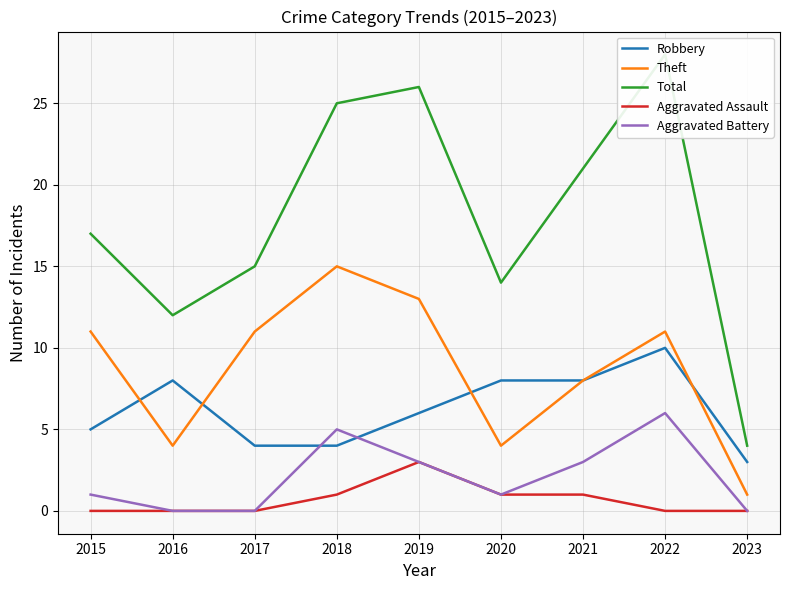

Is it true that Aggravated Battery equals 0 at 2016?

True